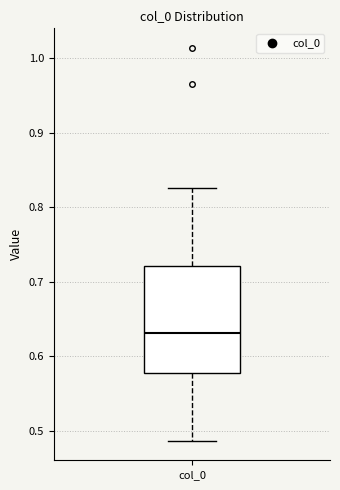

Read this box plot against the y-axis: the position of the median line, the range covered by the box, and the ends of both whiskers. The values are not printed on the chart, so give them approximately, as read against the axis.

median 0.63, box 0.58 to 0.72, whiskers 0.49 to 0.83